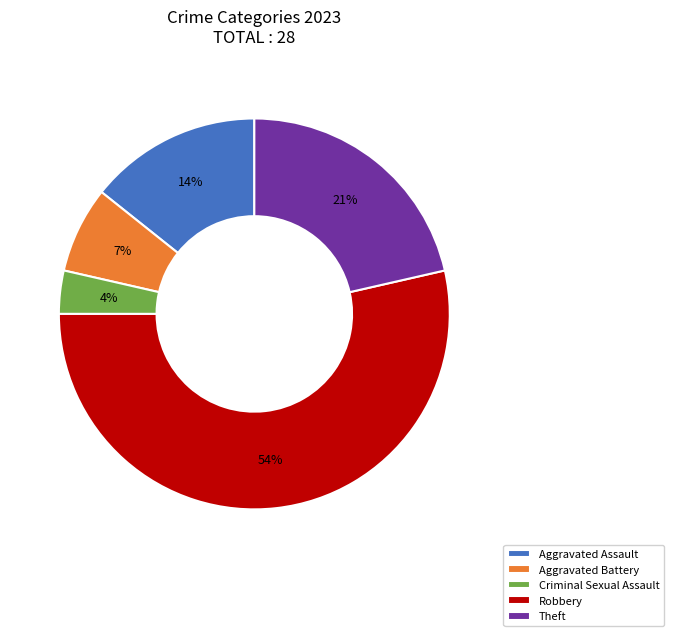

Rank the categories by value from highest to lowest.

Robbery, Theft, Aggravated Assault, Aggravated Battery, Criminal Sexual Assault